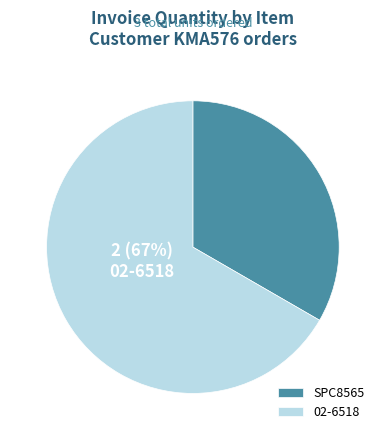

Which category accounts for the majority?

02-6518